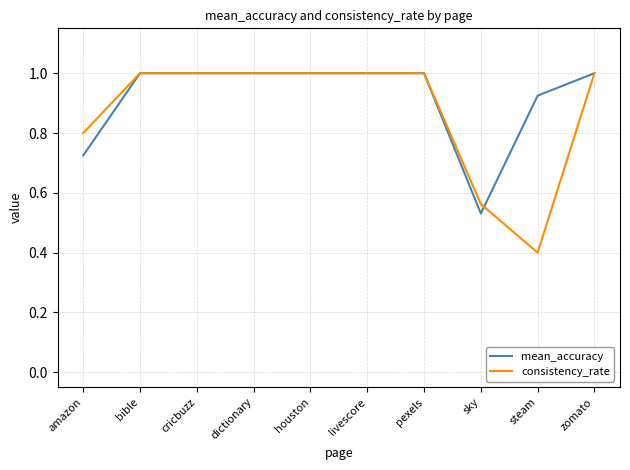

What is the approximate value of consistency_rate at dictionary?

1.0